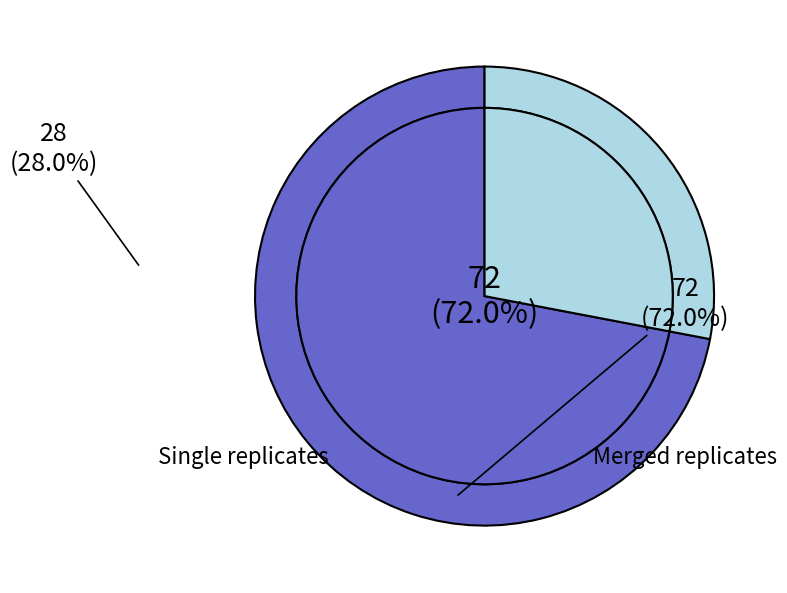

How many segments does this pie chart have?

2